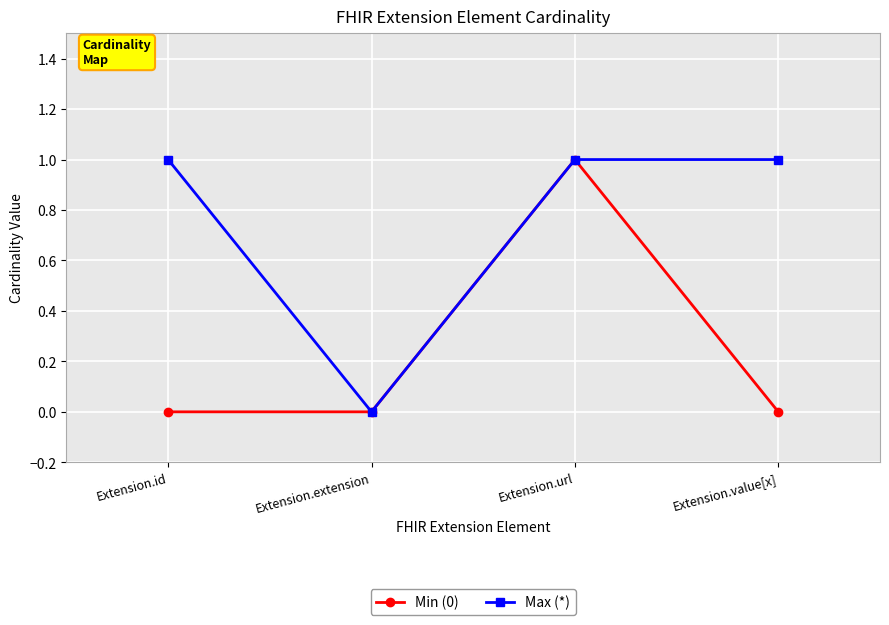

Which series has the largest total across all categories?

Max (*)